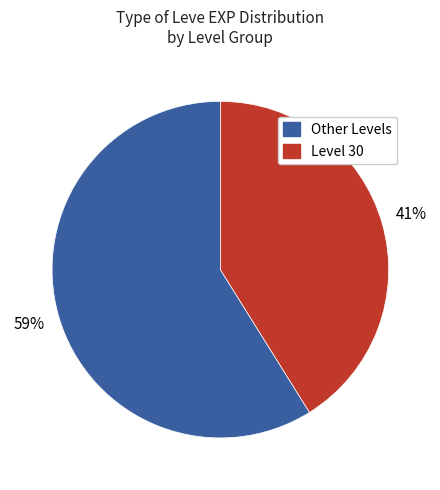

Is there any slice that represents more than half of the pie?

Yes